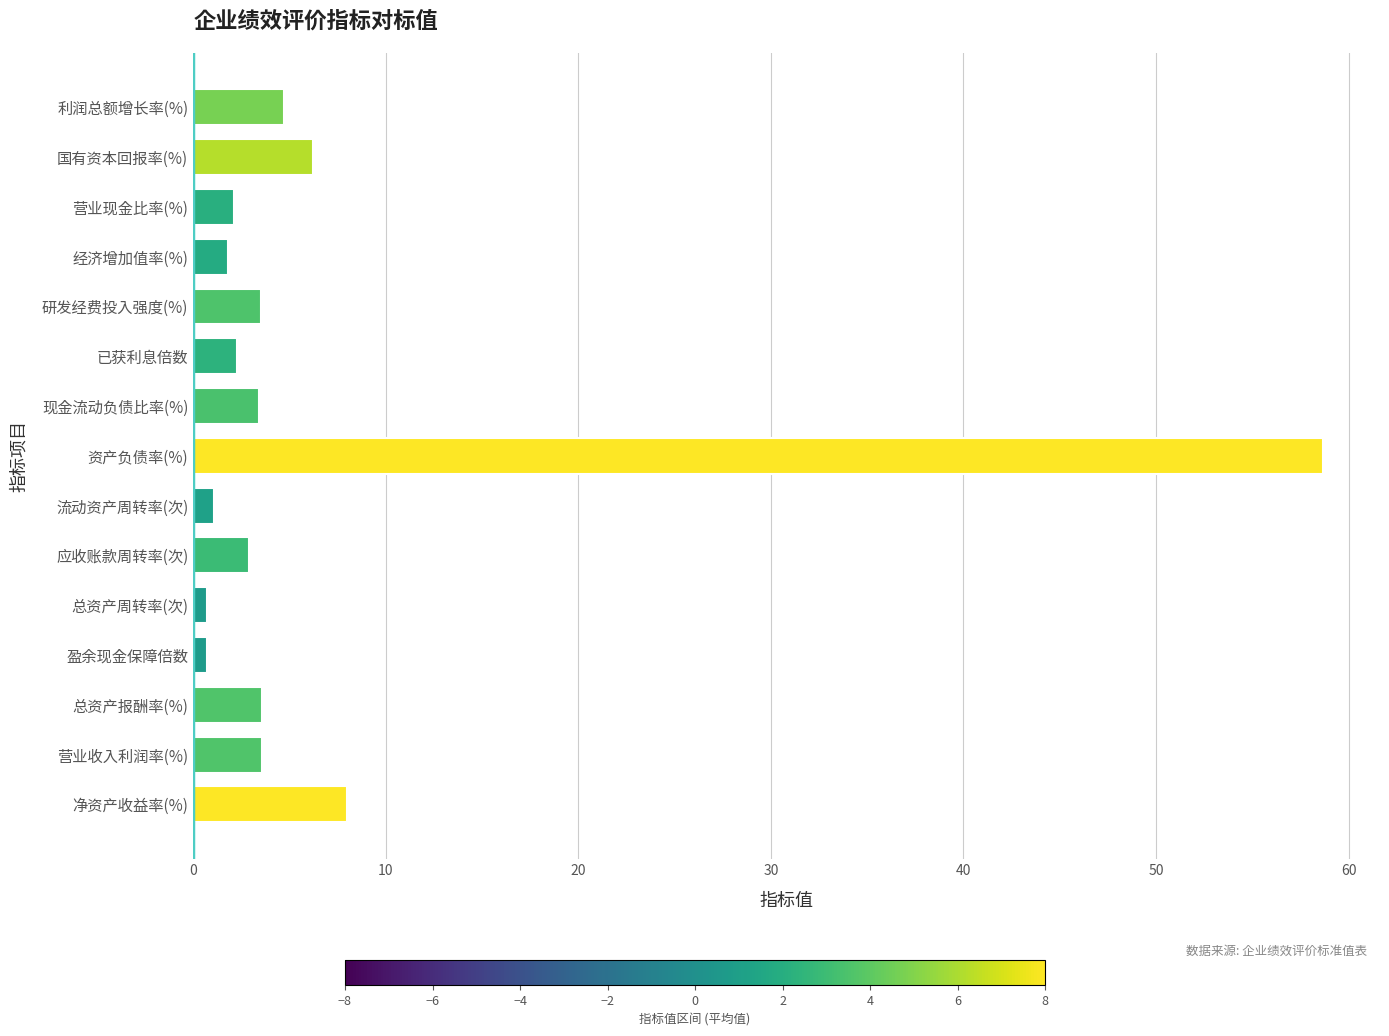

True or false: the data shows 3.5 at 研发经费投入强度(%).

True